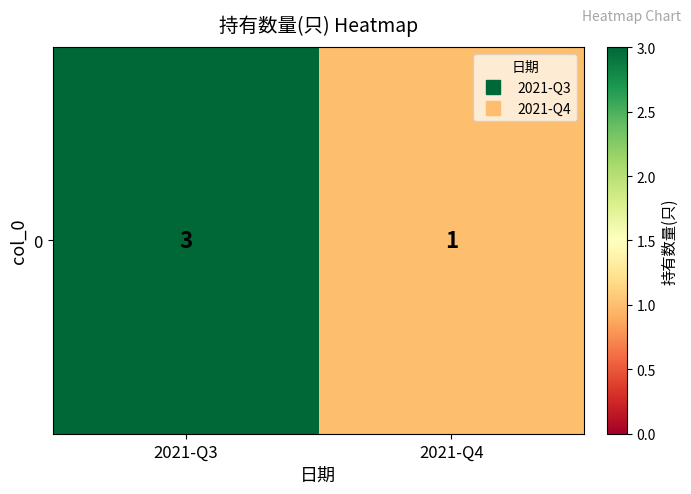

Where is the data nearest to the value 2?

2021-Q3